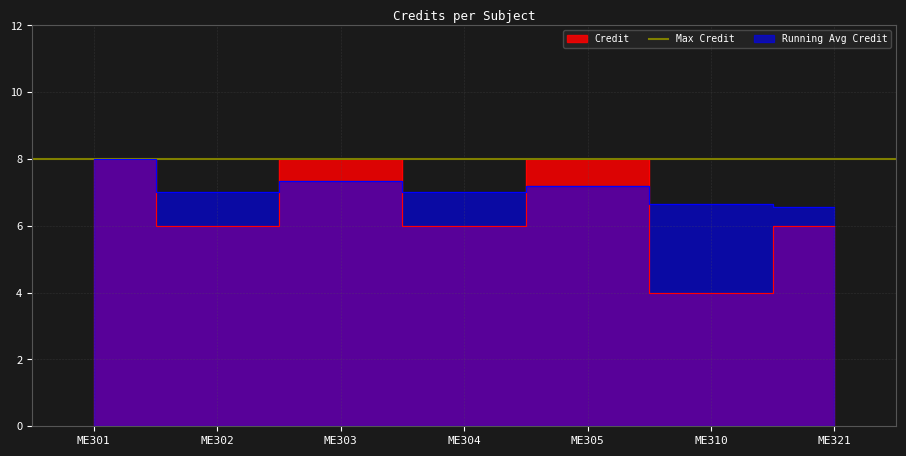

Which label corresponds to the smallest value in the chart?

ME310